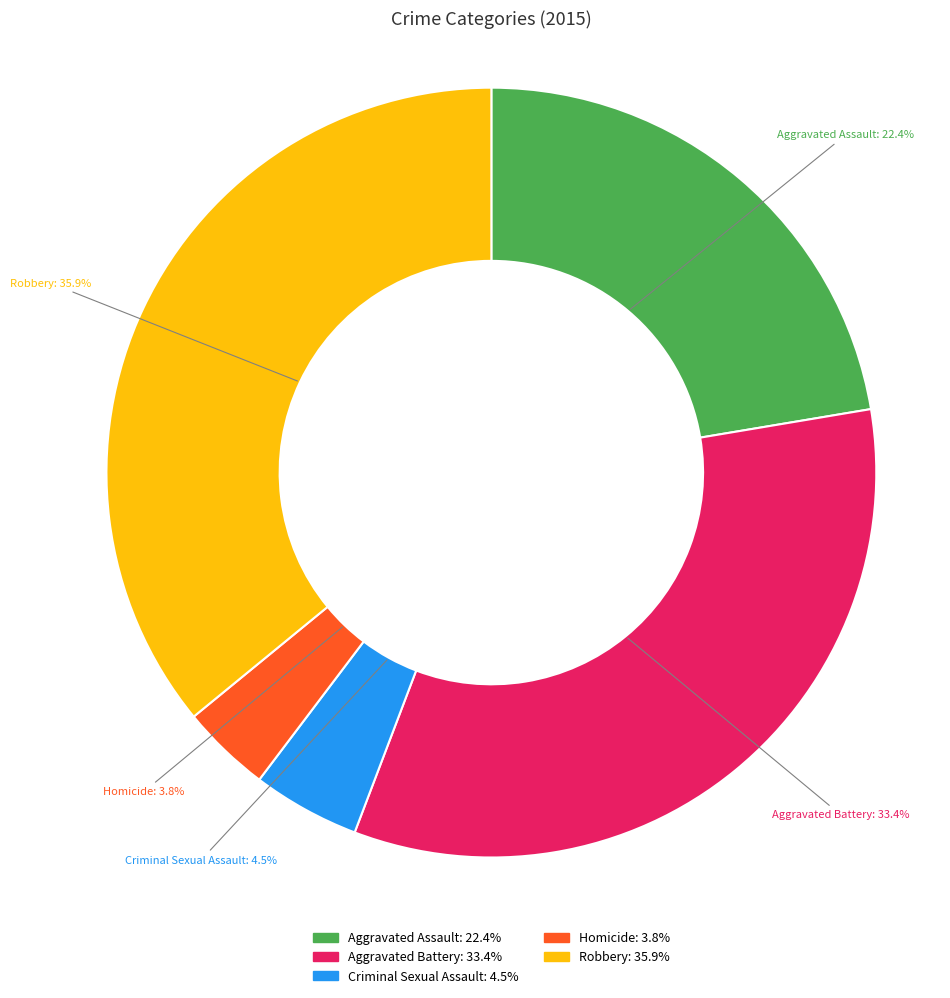

Does Homicide represent more than half of the total?

No